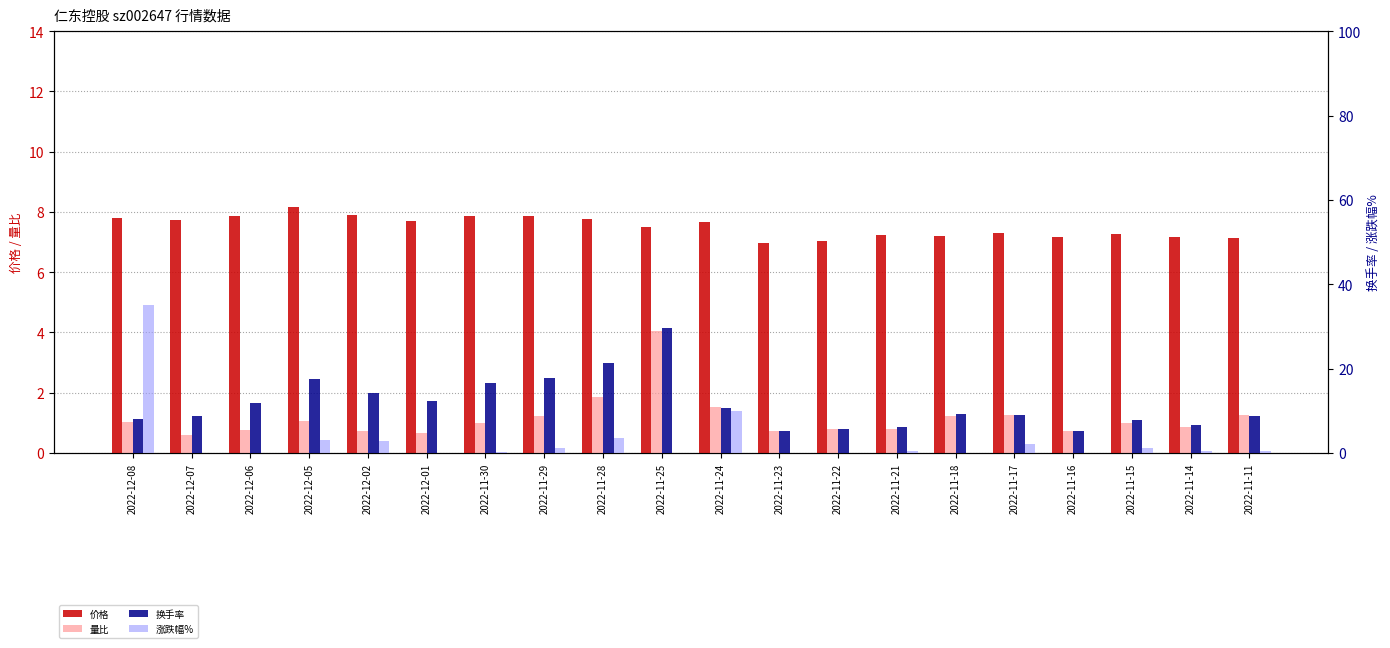

Which series has the largest range (max minus min)?

涨跌幅%